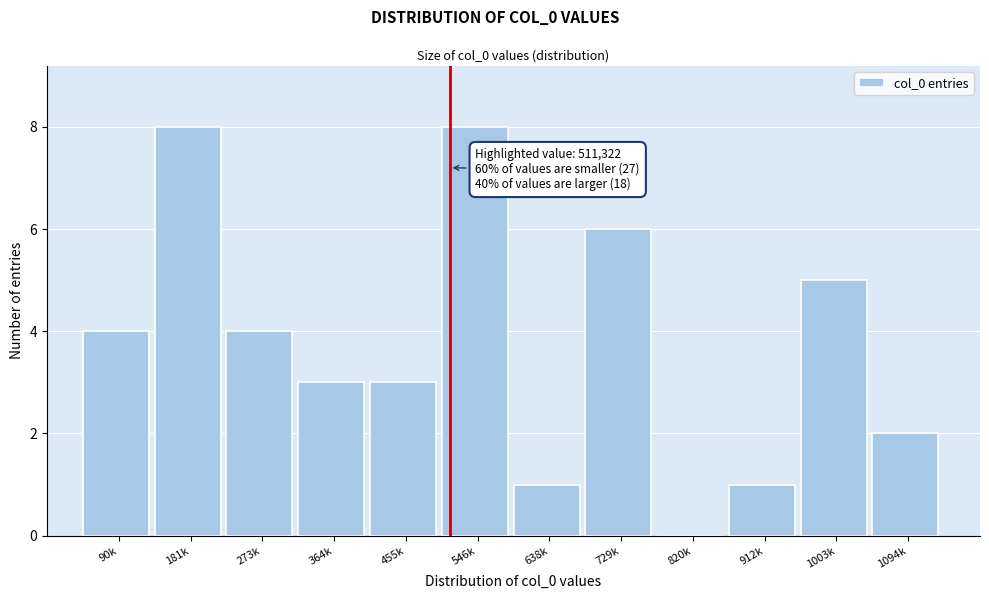

Reading left to right, list all the values displayed in this chart.

90k=4	181k=8	273k=4	364k=3	455k=3	546k=8	638k=1	729k=6	820k=0	912k=1	1003k=5	1094k=2